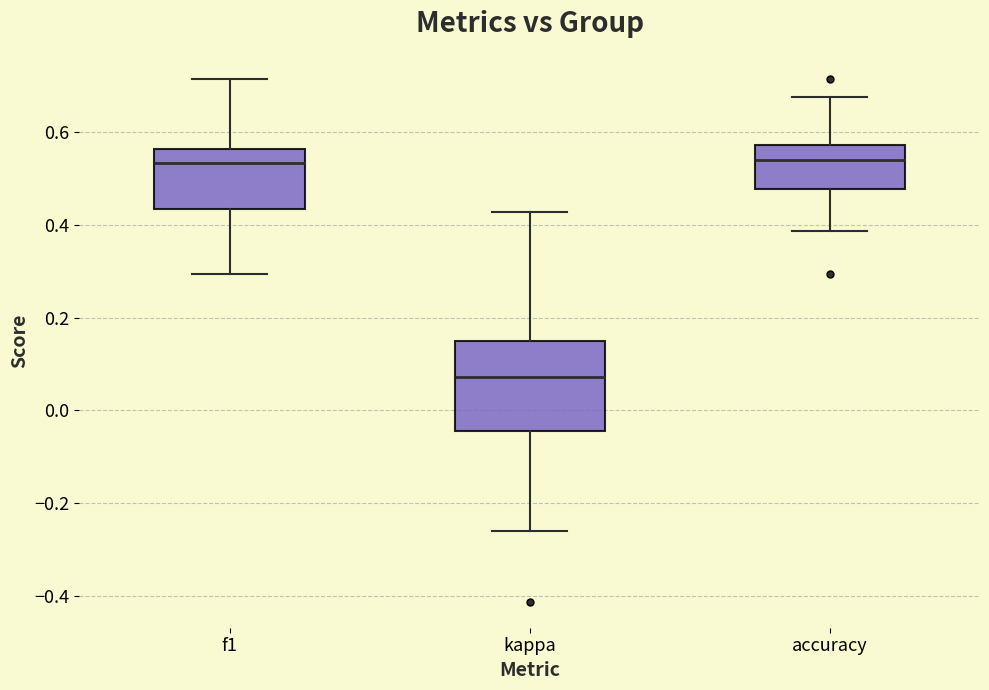

Where does the upper whisker of the box for accuracy end on the y-axis? The values are not printed on the chart, so give them approximately, as read against the axis.

0.68